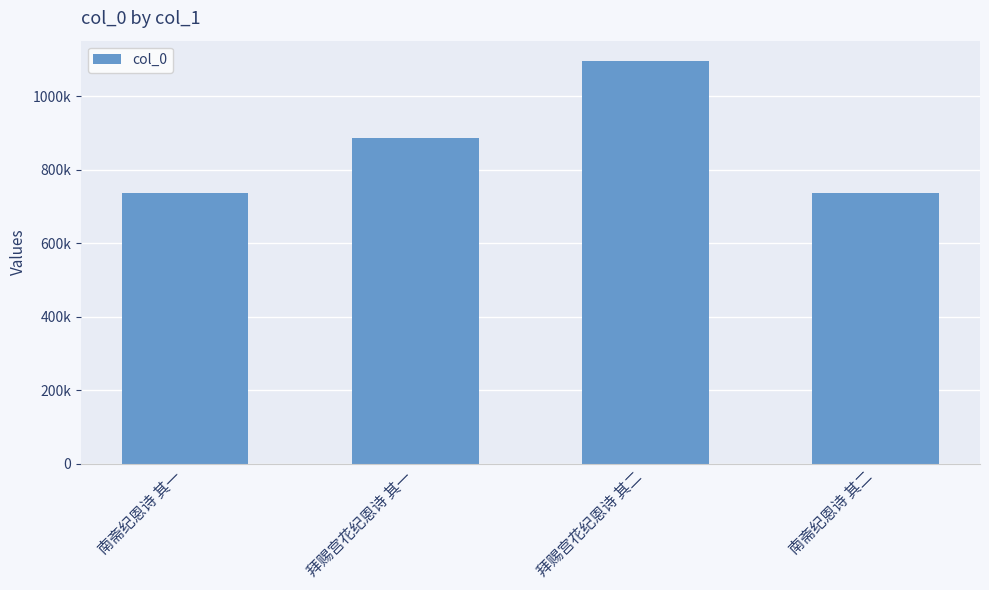

Where does the data first go above 885731?

拜赐宫花纪恩诗 其二